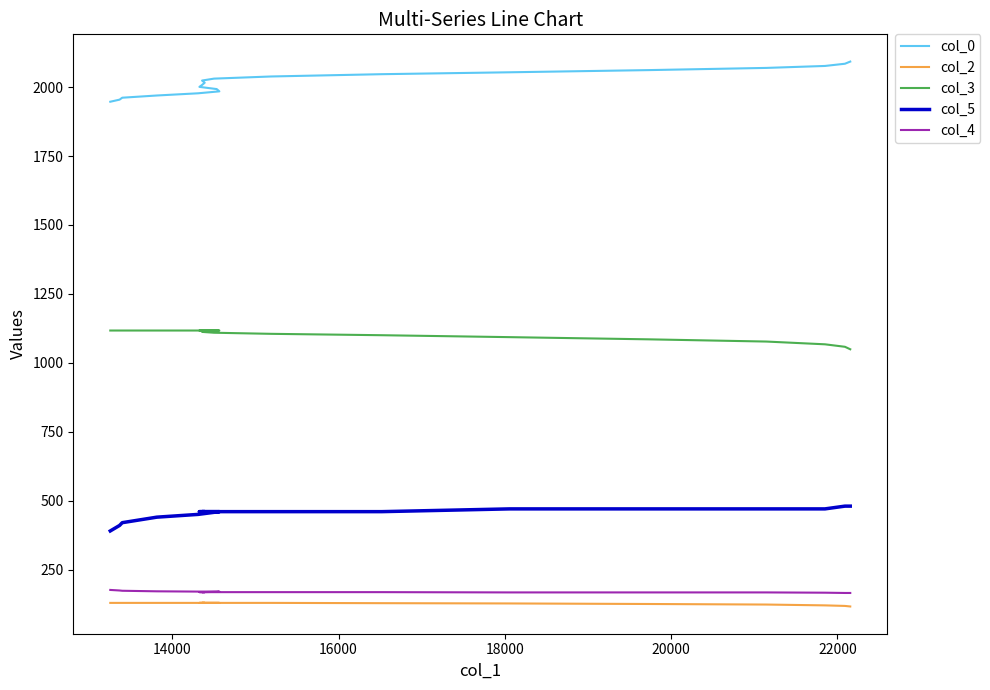

Reading right to left, list all the values displayed in this chart.

col_0: 2092.6	2084.8	2076.7	2069.6	2061.7	2053.7	2046.8	2038.6	2030.8	2023.8	2015.8	2007.8	2000.8	1992.8	1984.5	1977.5	1969.5	1961.5	1954.5	1947.0
col_2: 116.0	118.0	120.0	123.0	125.0	127.0	128.0	129.0	129.0	129.0	129.0	129.0	129.0	129.0	129.0	129.0	129.0	129.0	129.0	129.0
col_3: 1049.0	1058.0	1067.0	1077.0	1085.0	1093.0	1100.0	1105.0	1109.0	1112.0	1115.0	1116.0	1117.0	1118.0	1117.0	1117.0	1117.0	1117.0	1117.0	1117.0
col_5: 480.0	480.0	470.0	470.0	470.0	470.0	460.0	460.0	460.0	460.0	460.0	460.0	460.0	460.0	460.0	450.0	440.0	420.0	410.0	390.0
col_4: 165.0	165.0	166.0	167.0	167.0	167.0	168.0	168.0	168.0	168.0	168.0	168.0	168.0	169.0	170.0	170.0	171.0	173.0	174.0	176.0